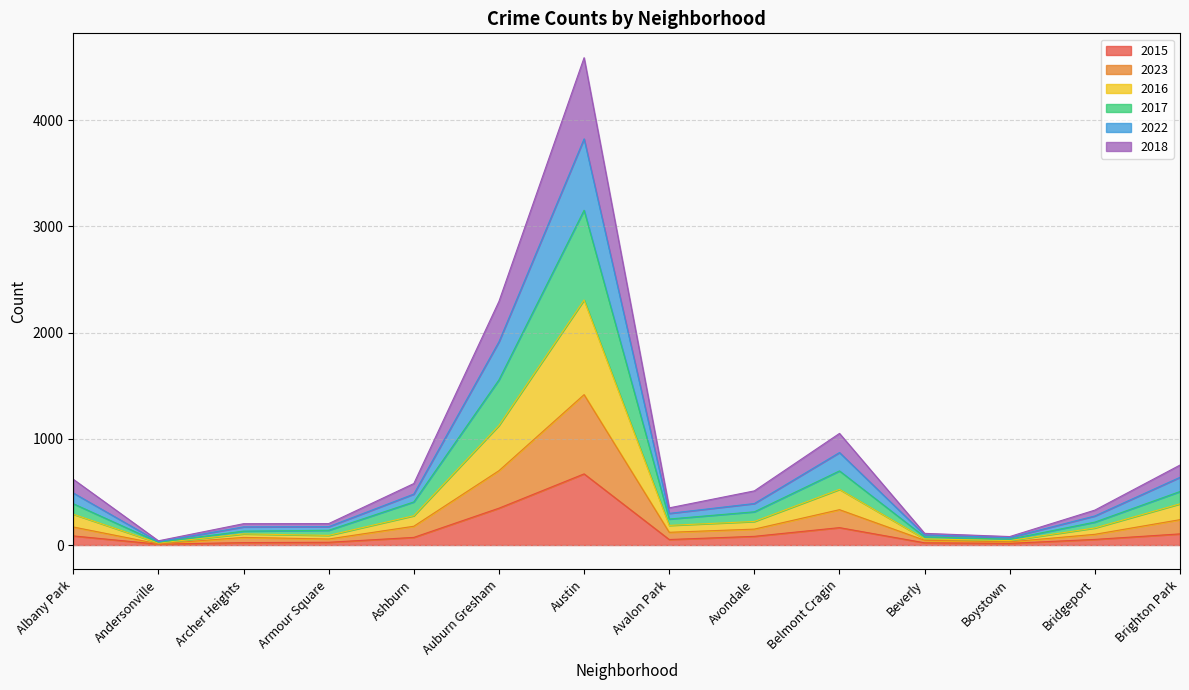

Reading right to left, list all the values displayed in this chart.

2015: Brighton Park=105	Bridgeport=53	Boystown=16	Beverly=21	Belmont Cragin=164	Avondale=82	Avalon Park=52	Austin=670	Auburn Gresham=347	Ashburn=72	Armour Square=26	Archer Heights=23	Andersonville=8	Albany Park=86
2023: Brighton Park=239	Bridgeport=101	Boystown=30	Beverly=45	Belmont Cragin=333	Avondale=150	Avalon Park=120	Austin=1416	Auburn Gresham=700	Ashburn=177	Armour Square=57	Archer Heights=72	Andersonville=11	Albany Park=170
2016: Brighton Park=388	Bridgeport=161	Boystown=42	Beverly=58	Belmont Cragin=524	Avondale=222	Avalon Park=185	Austin=2307	Auburn Gresham=1126	Ashburn=276	Armour Square=91	Archer Heights=105	Andersonville=19	Albany Park=290
2017: Brighton Park=504	Bridgeport=216	Boystown=55	Beverly=77	Belmont Cragin=698	Avondale=313	Avalon Park=245	Austin=3152	Auburn Gresham=1555	Ashburn=406	Armour Square=139	Archer Heights=131	Andersonville=26	Albany Park=389
2022: Brighton Park=638	Bridgeport=274	Boystown=70	Beverly=95	Belmont Cragin=871	Avondale=391	Avalon Park=298	Austin=3824	Auburn Gresham=1914	Ashburn=480	Armour Square=173	Archer Heights=171	Andersonville=31	Albany Park=490
2018: Brighton Park=753	Bridgeport=329	Boystown=80	Beverly=110	Belmont Cragin=1051	Avondale=510	Avalon Park=350	Austin=4588	Auburn Gresham=2294	Ashburn=579	Armour Square=202	Archer Heights=201	Andersonville=40	Albany Park=619